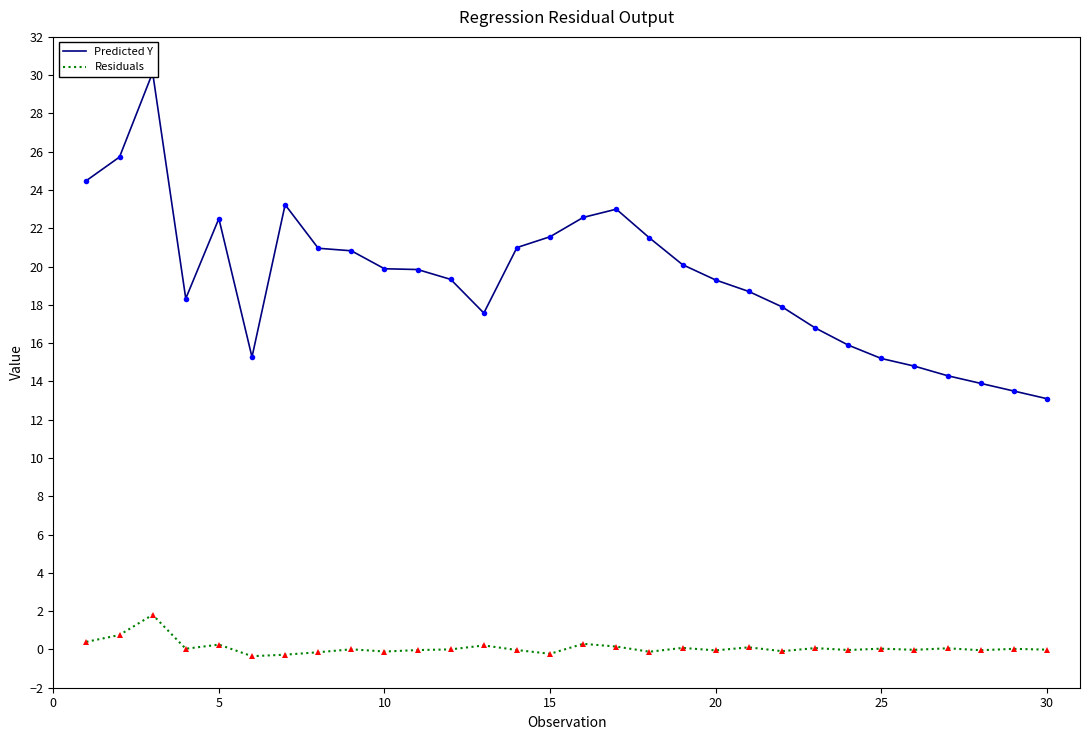

What is the maximum value for Residuals?

1.8